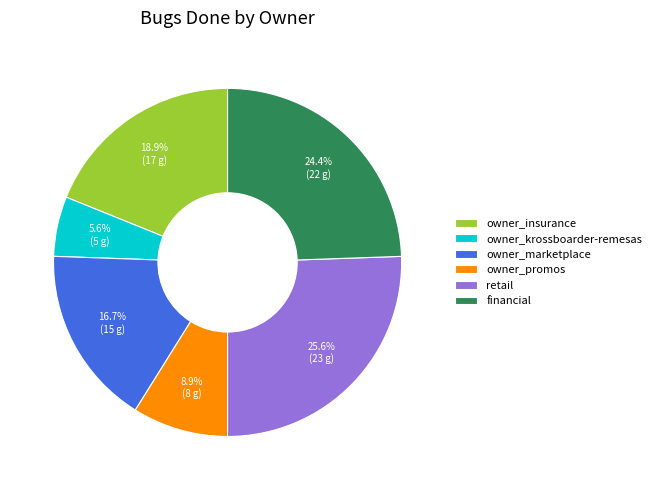

Is there any slice that represents more than half of the pie?

No